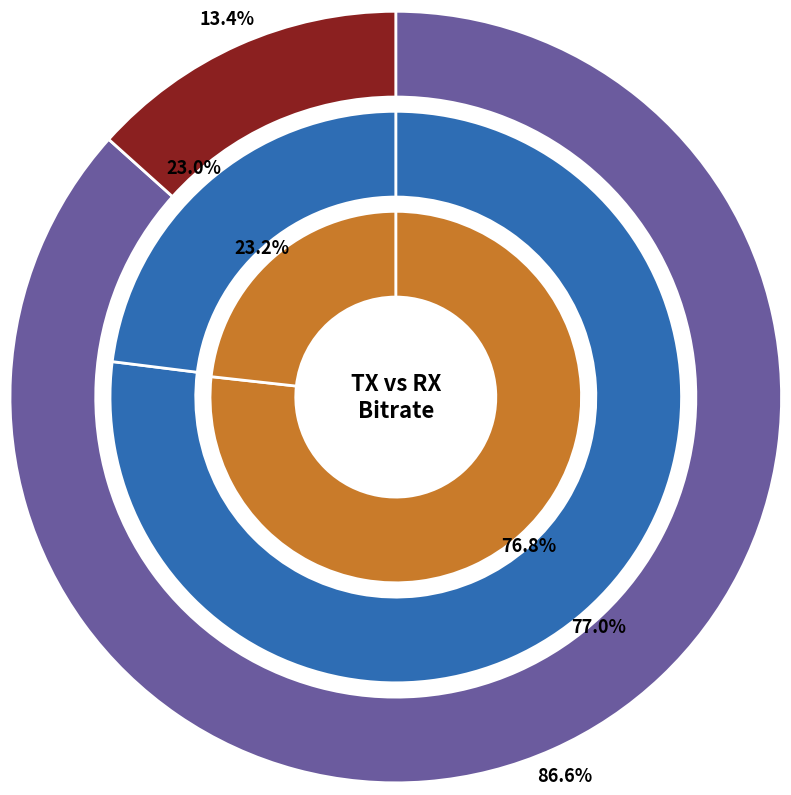

What percentage do tx_values and rx_values together represent?

100.0%